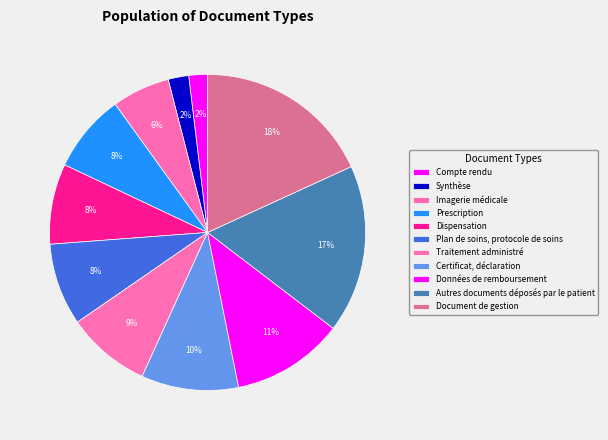

To the nearest percent, what is the average slice percentage?

9%